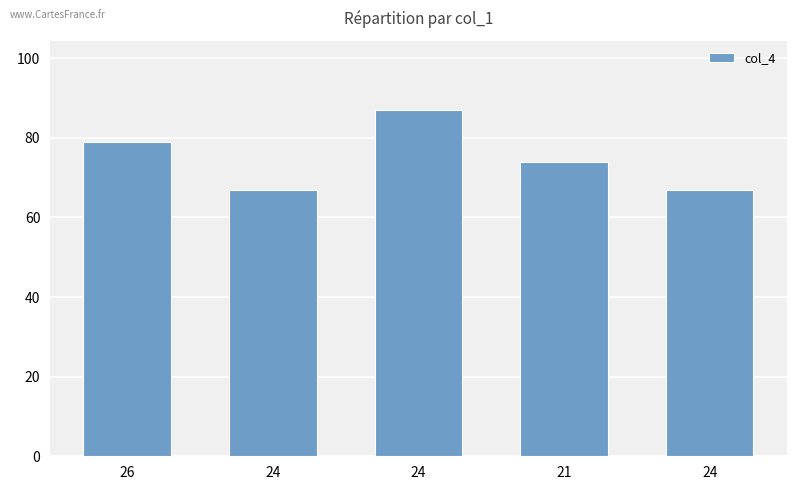

Are the bars horizontal?

No